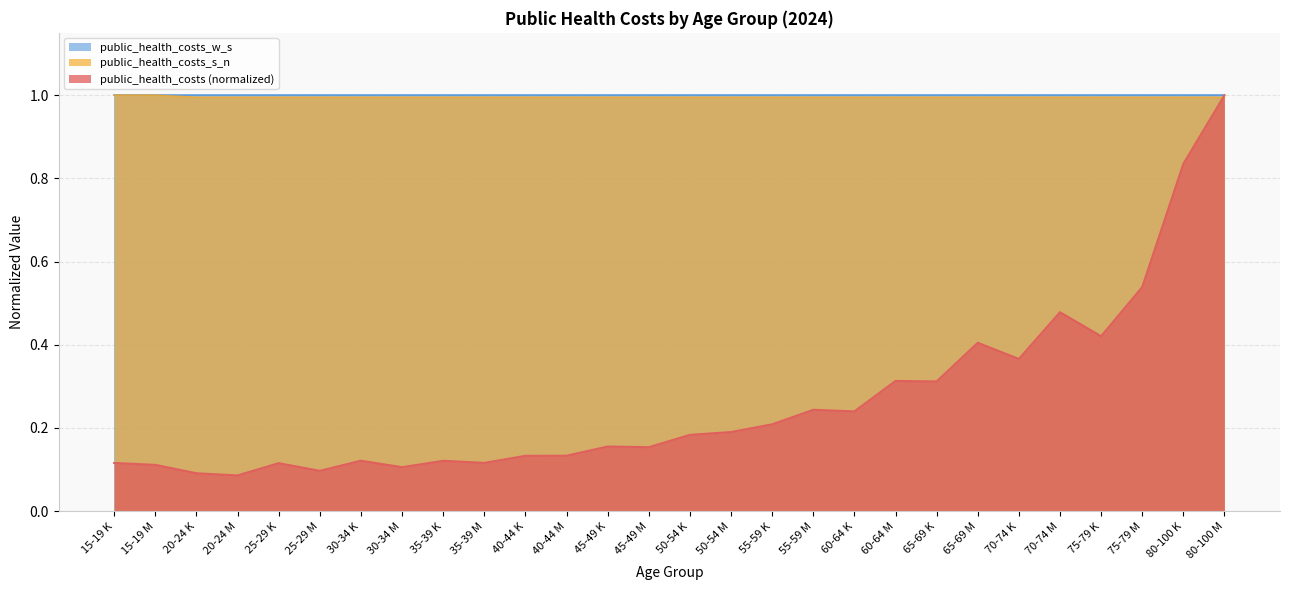

What are all the series names shown in the legend?

public_health_costs_w_s, public_health_costs_s_n, public_health_costs (normalized)